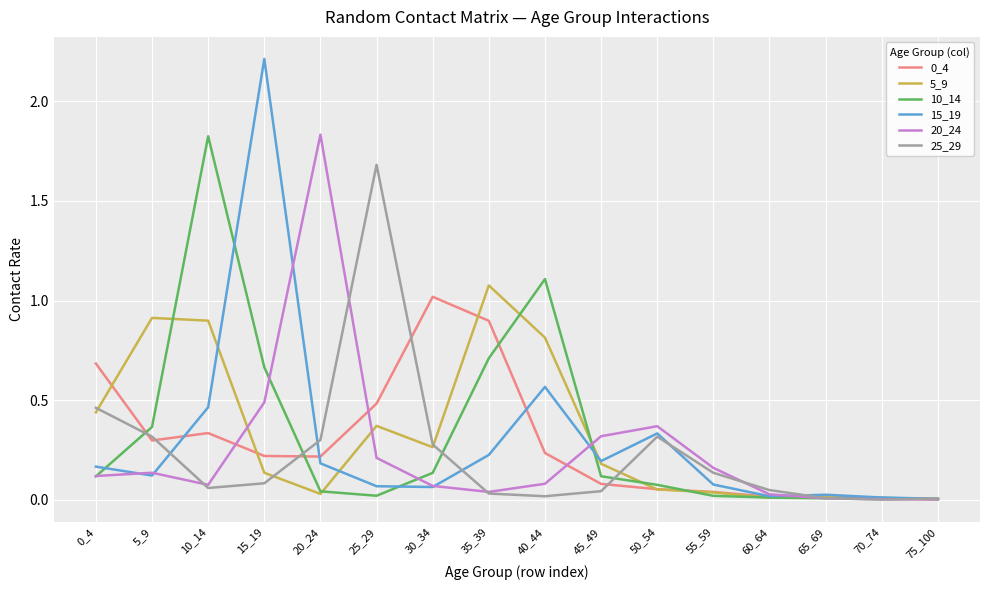

What is the difference between the maximum and minimum values in the 0_4 series?

1.0